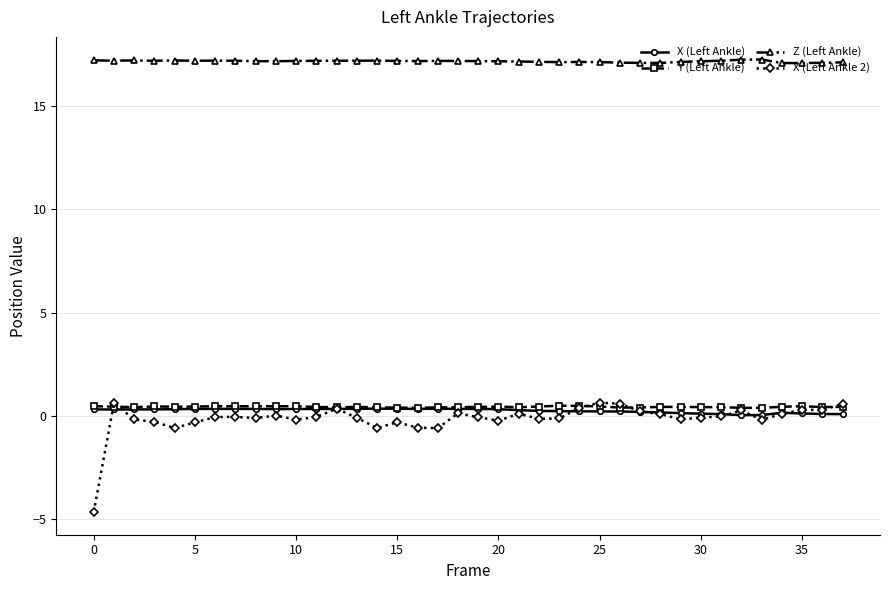

What is the smallest value displayed?

-4.7